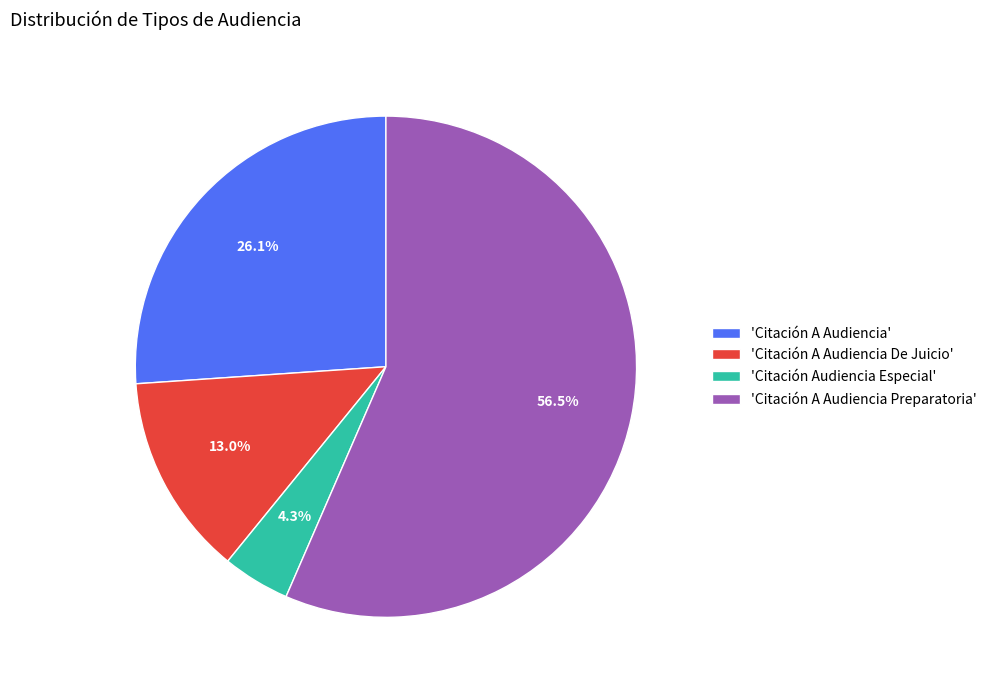

Does any single category account for the majority?

Yes